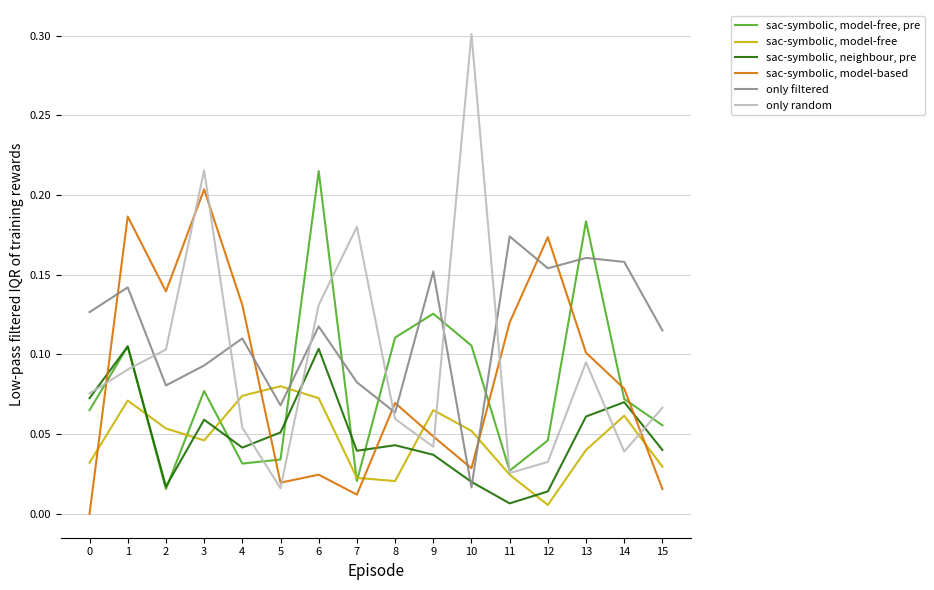

Which series has the largest range (max minus min)?

only random